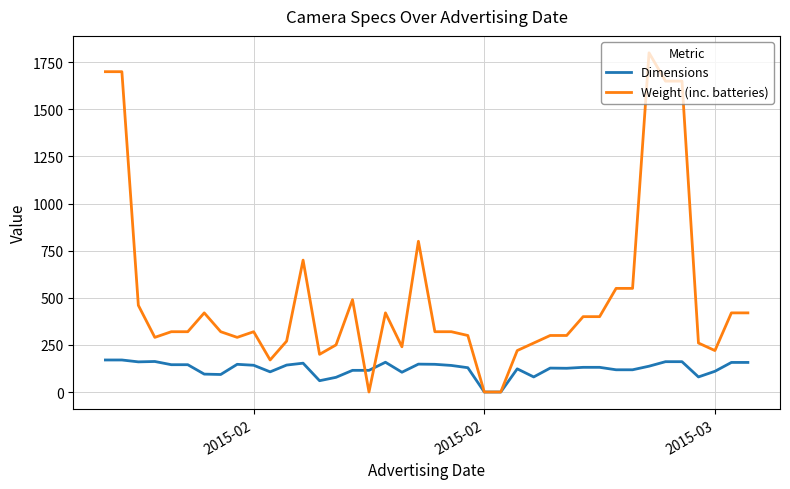

Which series has the largest total across all categories?

Weight (inc. batteries)